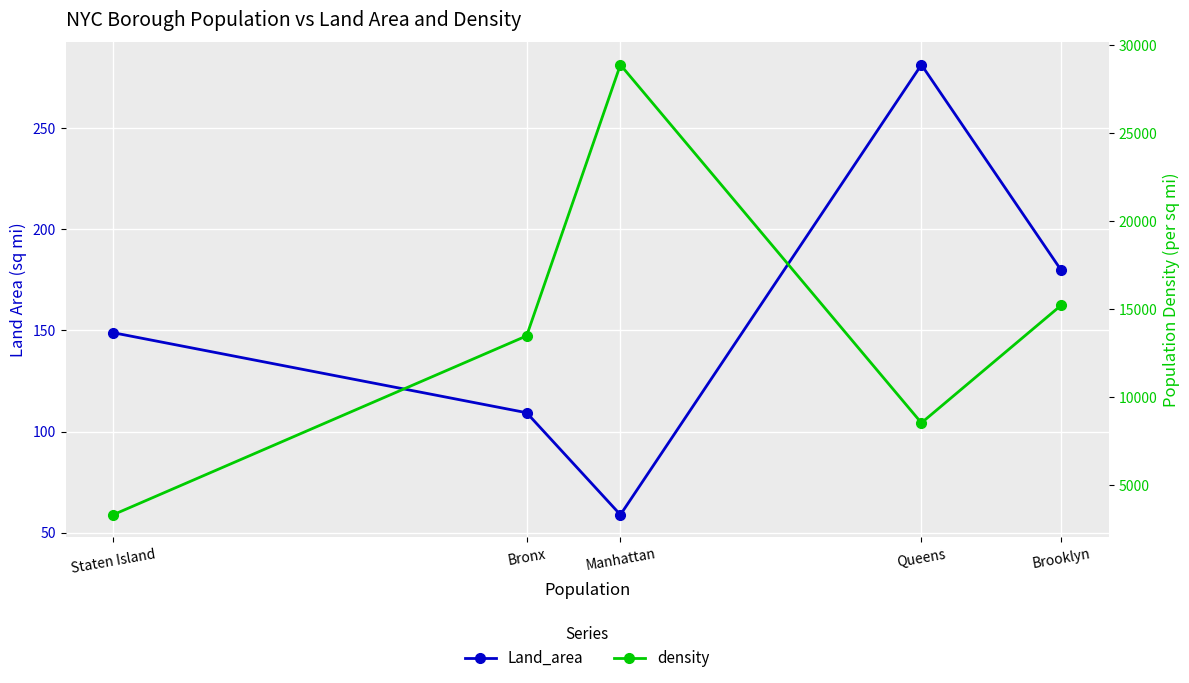

Which category has the lowest value across all series?

Manhattan